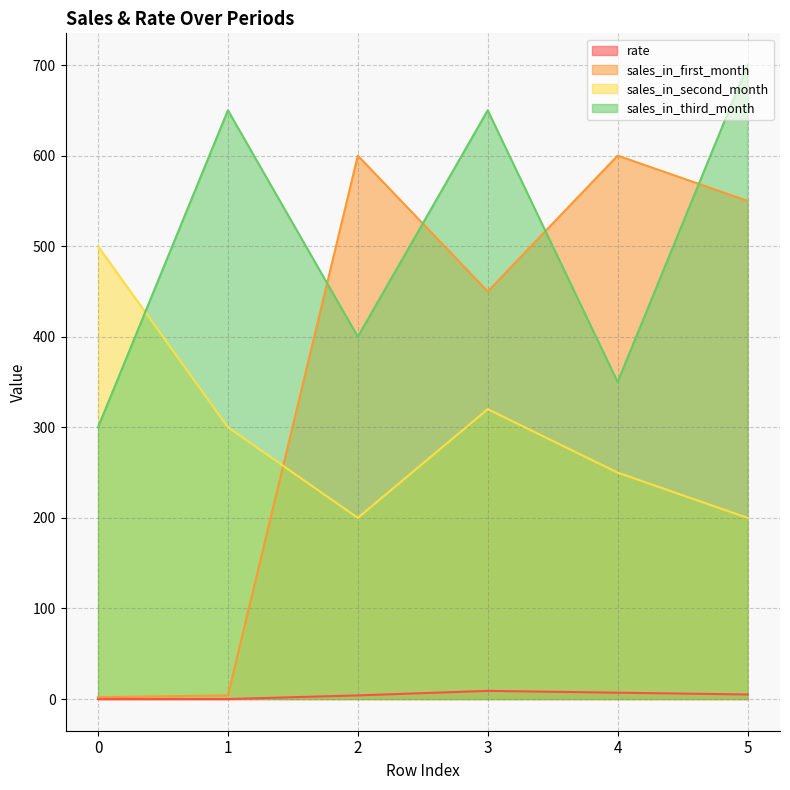

Rank the series at 1 from lowest to highest value.

rate, sales_in_first_month, sales_in_second_month, sales_in_third_month